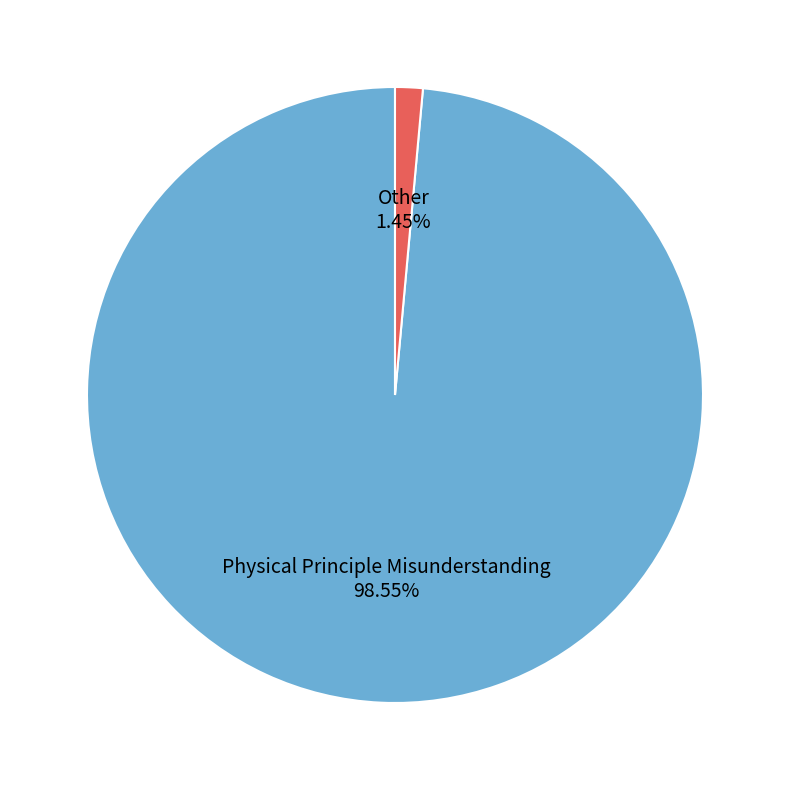

Is there a majority slice in this chart?

Yes